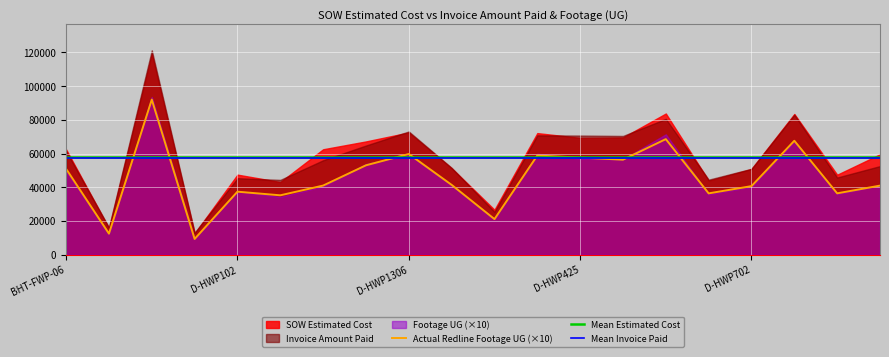

What is the lowest value of the Actual Redline Footage UG (×10) series?

9280